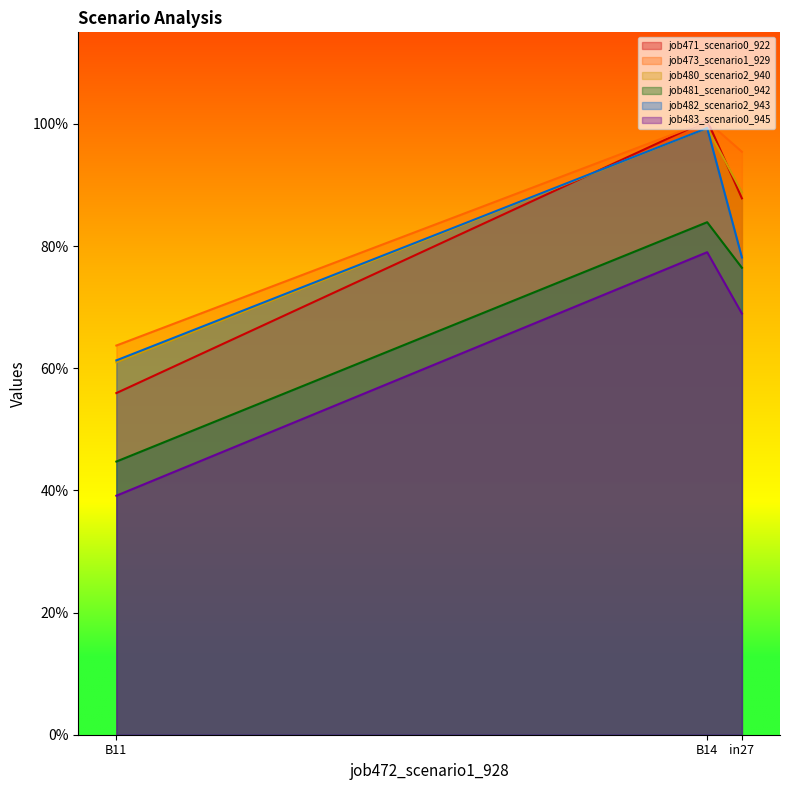

What are all the series names shown in the legend?

job471_scenario0_922, job473_scenario1_929, job480_scenario2_940, job481_scenario0_942, job482_scenario2_943, job483_scenario0_945